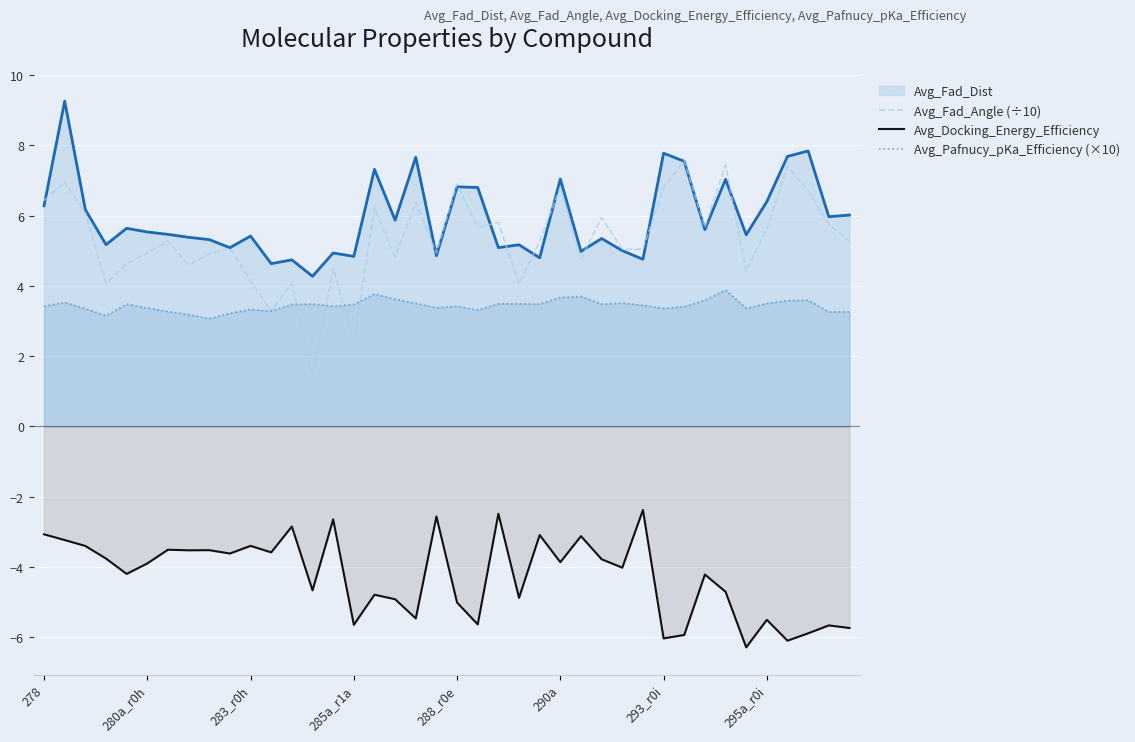

True or false: Avg_Fad_Dist has a value of 5.4 at 283_r0h.

True